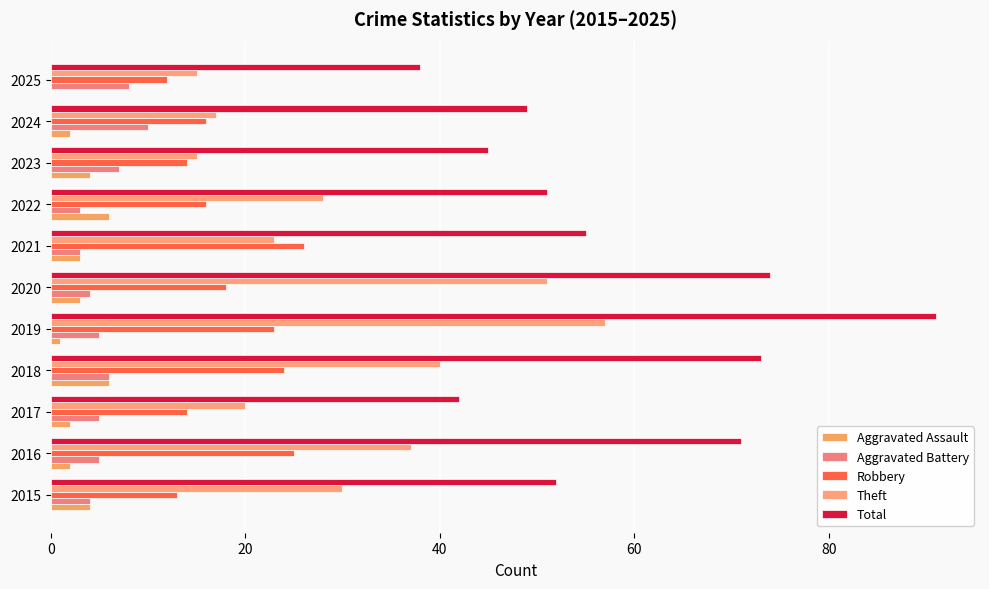

What is the difference between the second highest and minimum values in the Theft series?

36